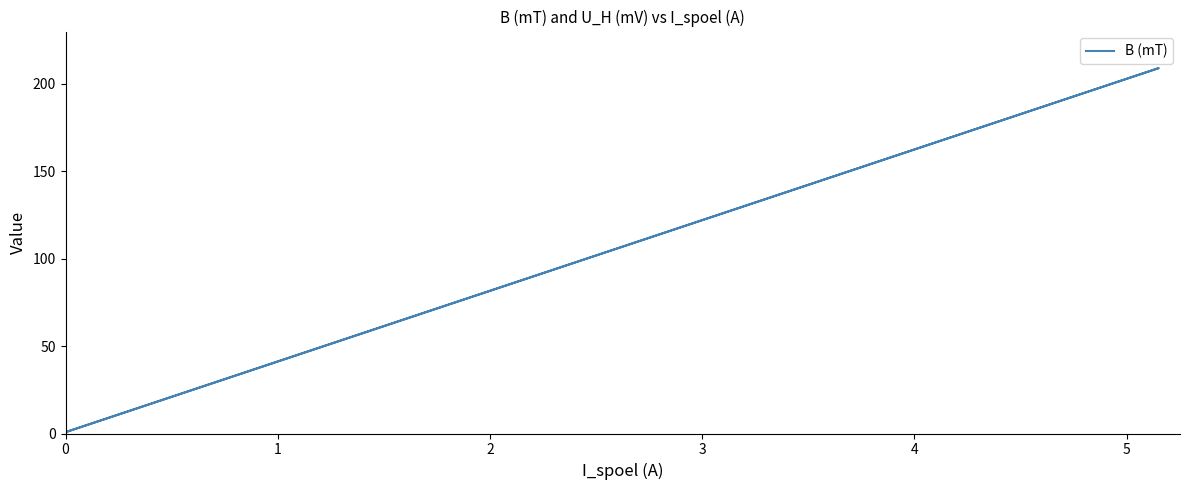

Reading left to right, list all the values displayed in this chart.

0.8	21.1	41.9	61.7	82.0	102.9	122.3	142.2	162.9	183.7	203.1	208.9	202.6	182.7	163.0	141.8	122.6	101.6	81.8	61.0	41.2	20.8	0.8